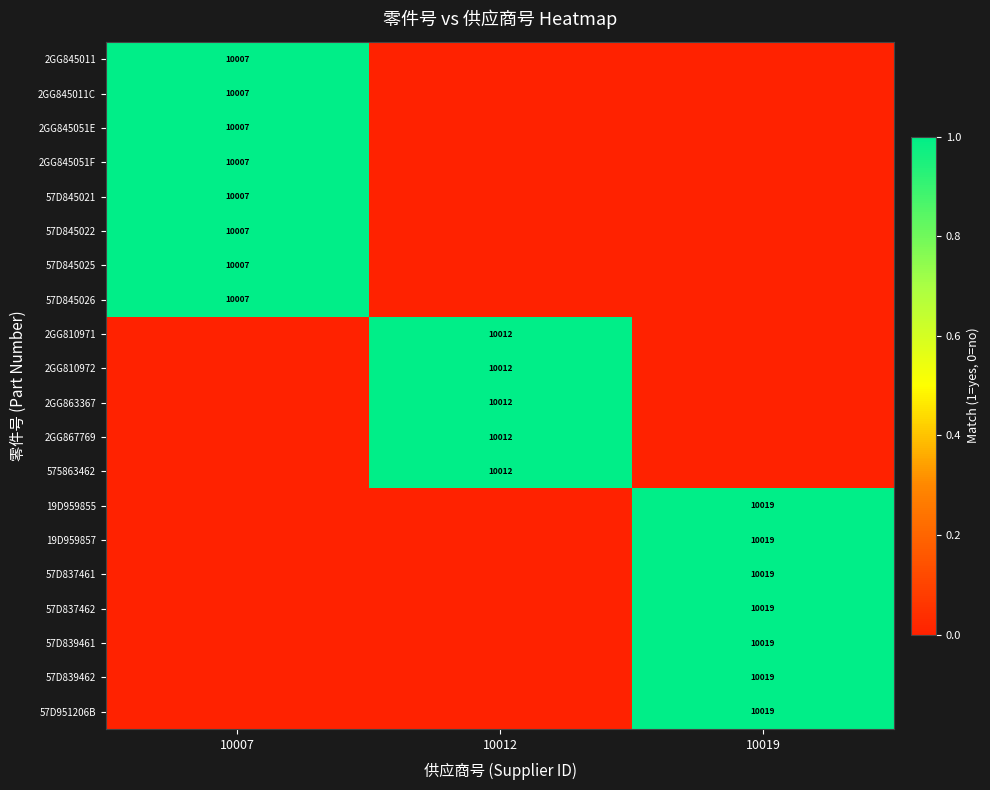

True or false: 575863462 has a value of 15283 at 10012.

False